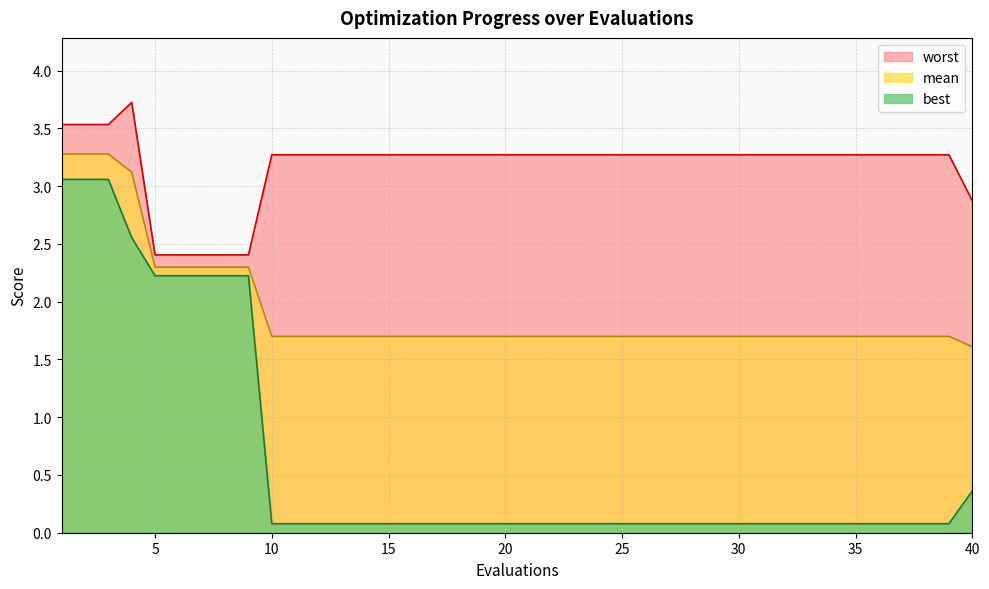

Does the chart have visible grid lines?

Yes